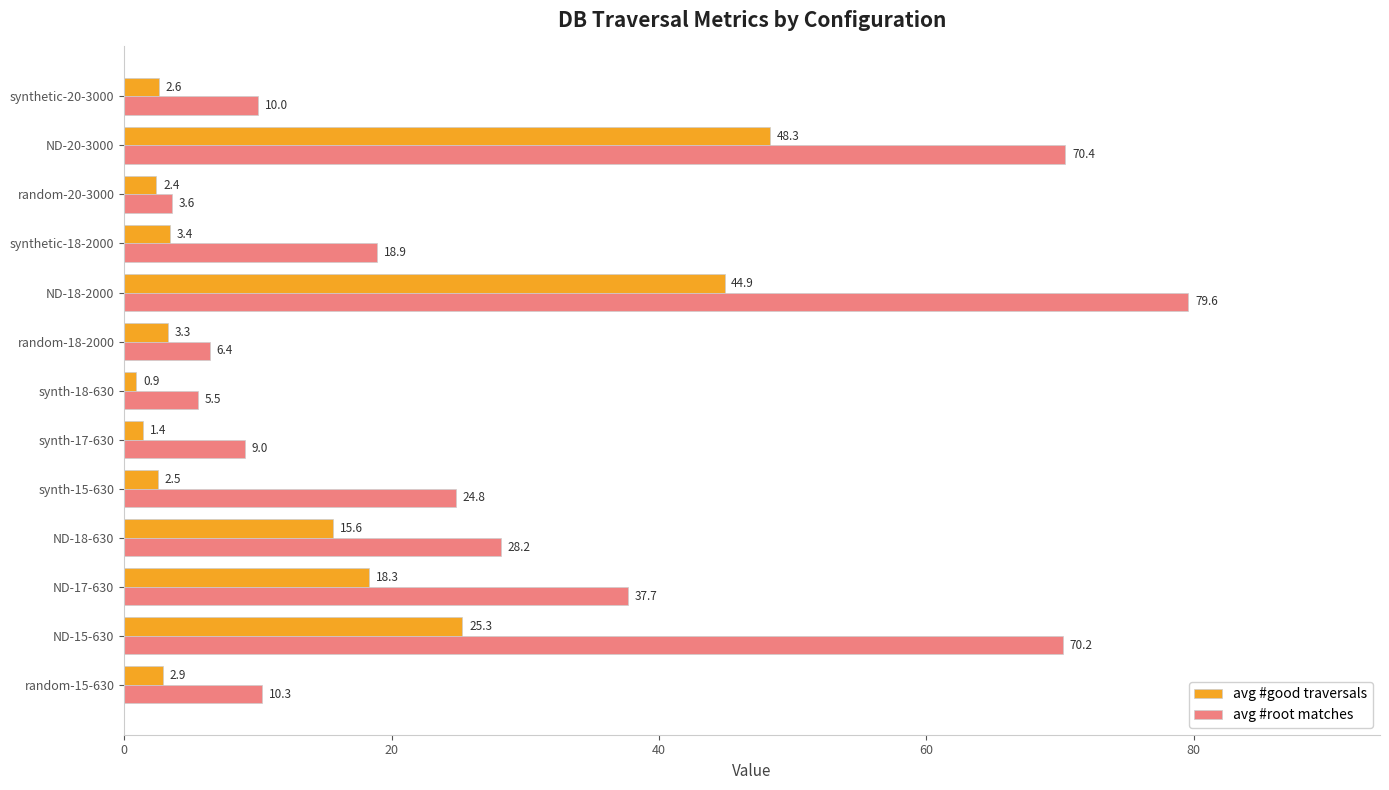

Which series has the largest total across all categories?

avg #root matches